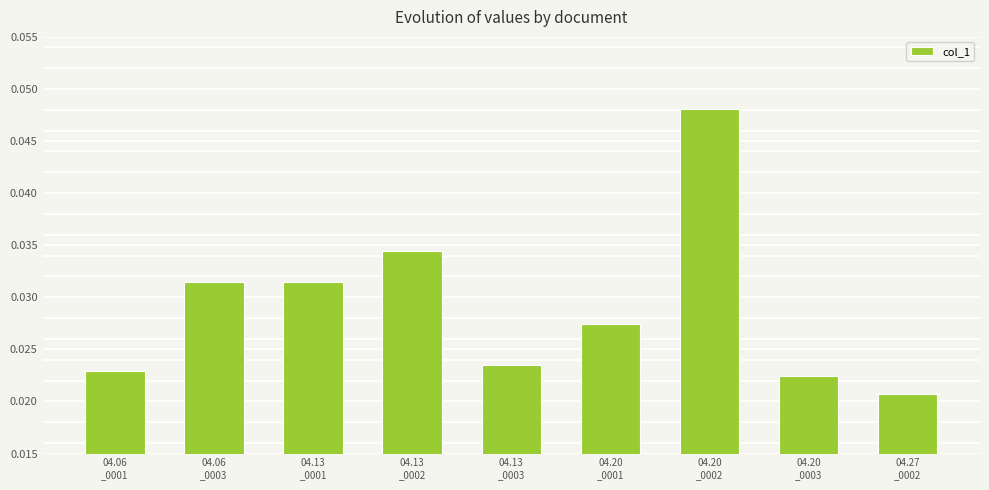

What is the label of the 6th bar from the right?

04.13
_0002